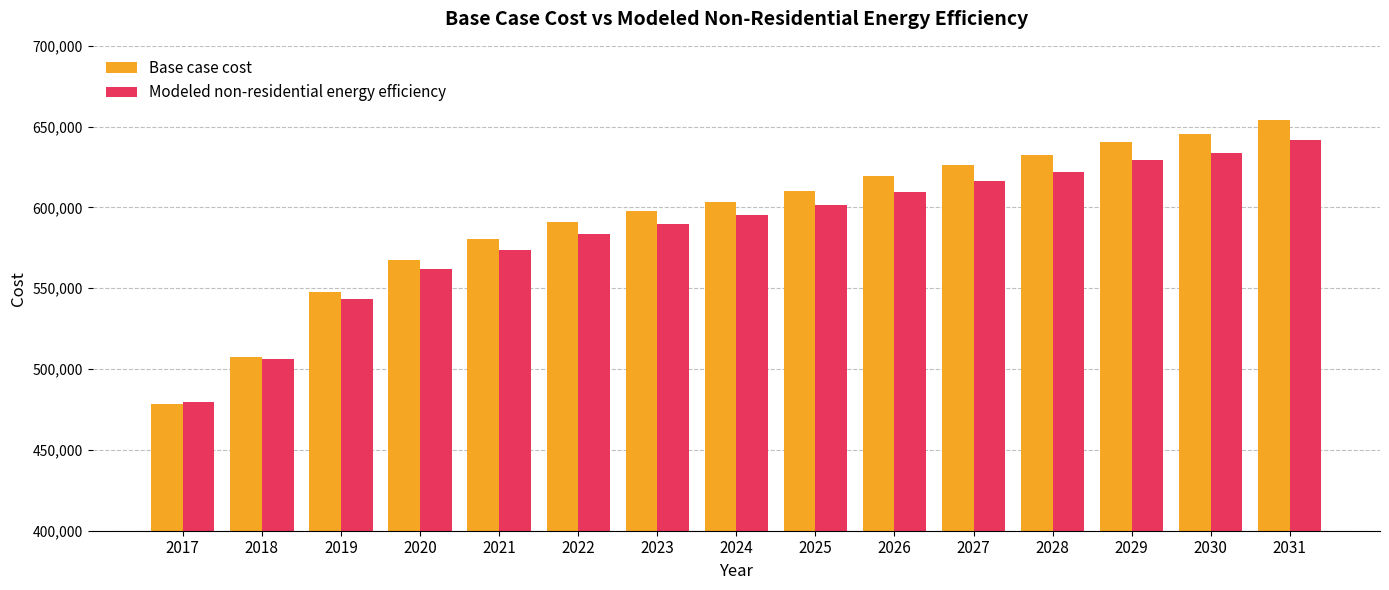

Which series has the largest total across all categories?

Base case cost